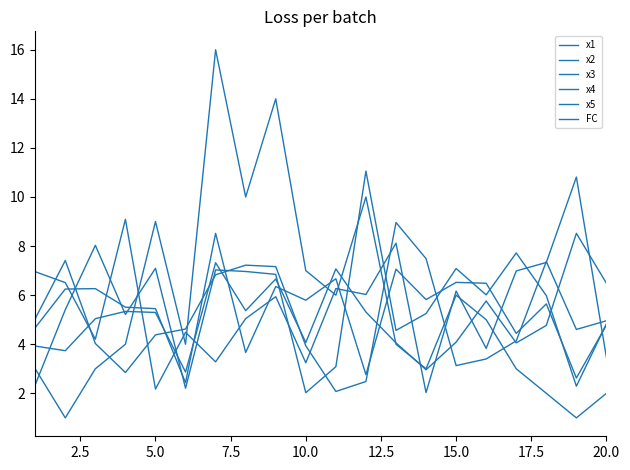

Does the chart have visible grid lines?

No